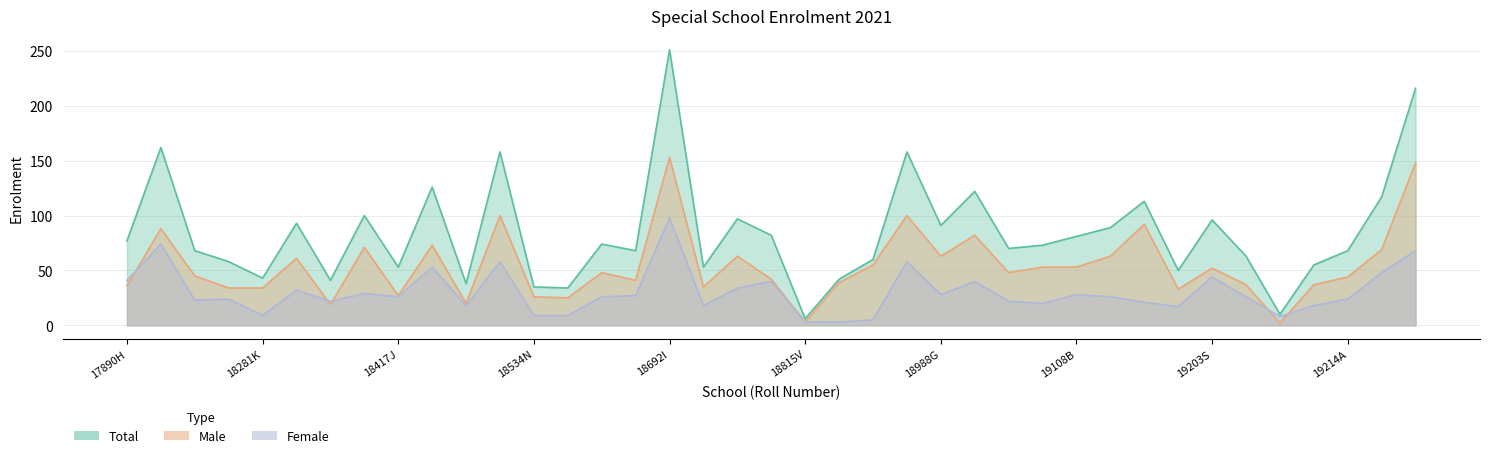

What are all the series names shown in the legend?

Total, Male, Female